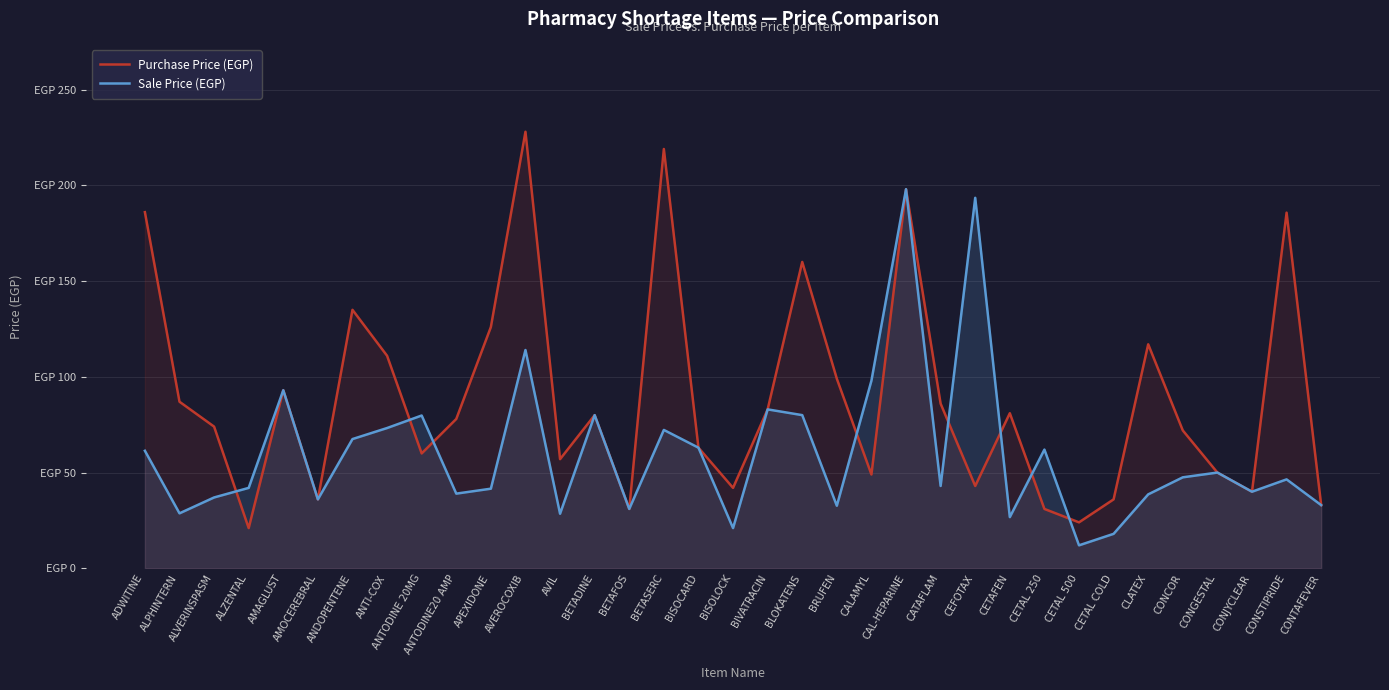

List the series in order of their peak value, lowest first.

Sale Price (EGP), Purchase Price (EGP)